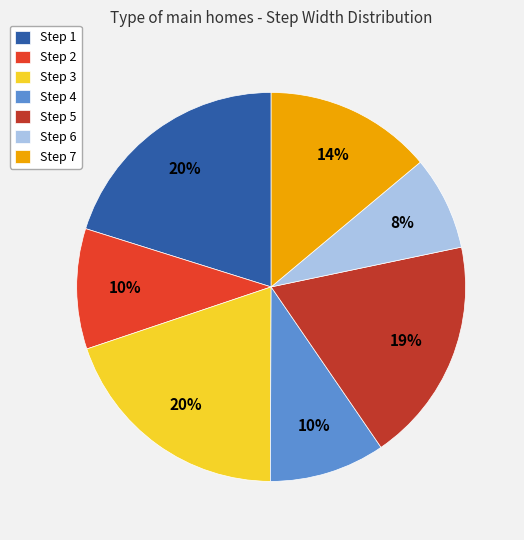

To the nearest percent, what is the difference between the largest and smallest slice percentages?

12%